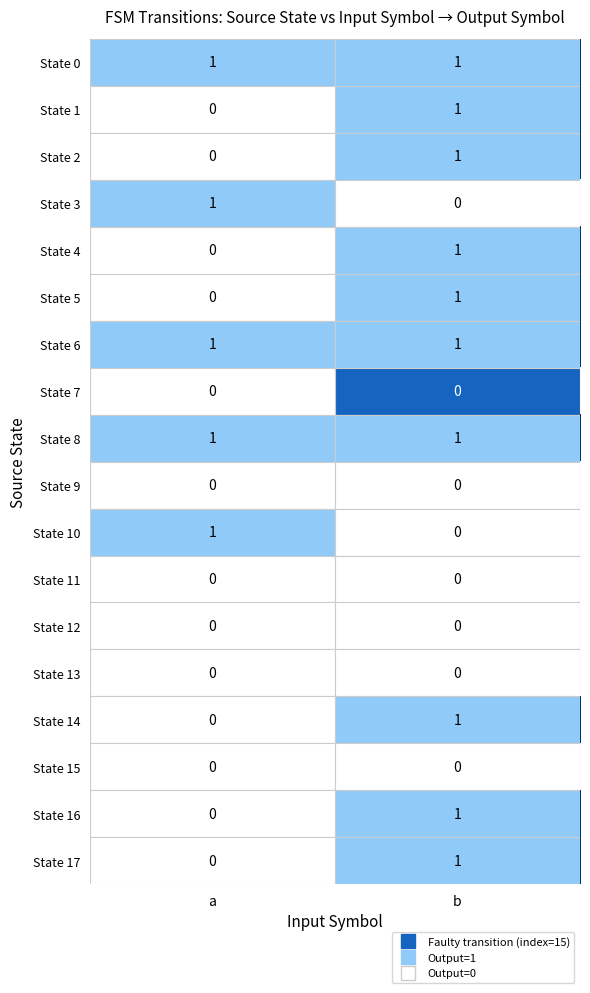

At which category is the sum across all series the highest?

b